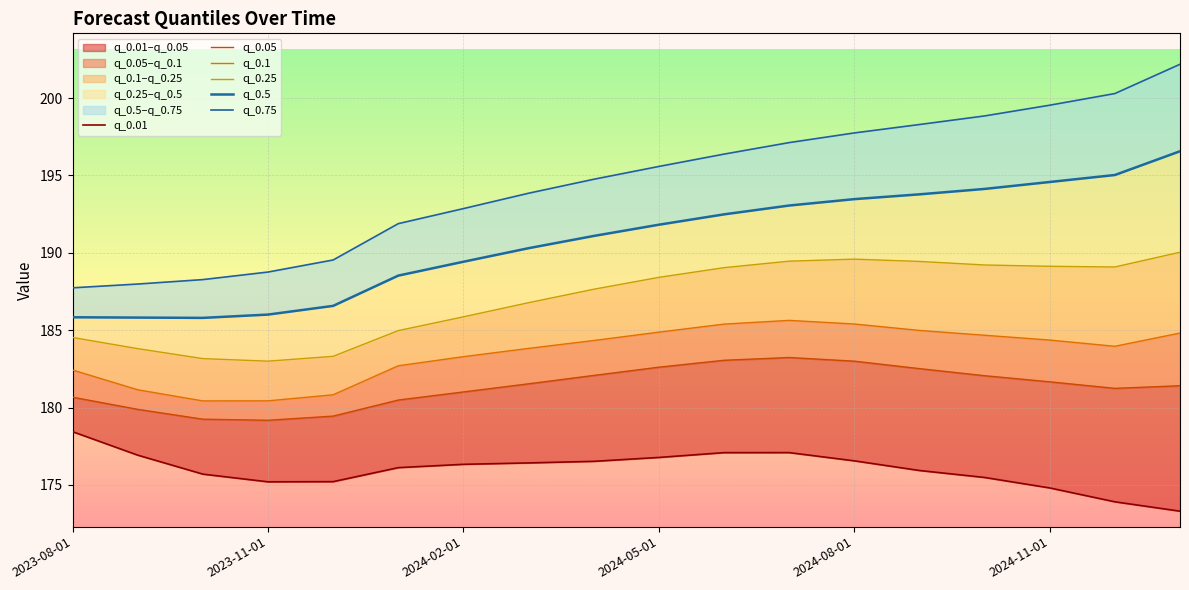

What is the sum of the q_0.75 values at 12 and 2024-11-01?

389.6